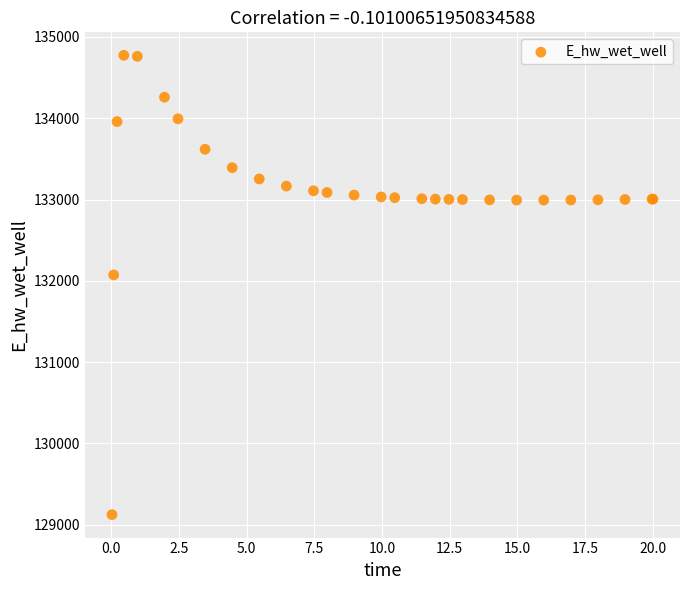

What Y value in the scatter plot is closest to 131949?

132072.2